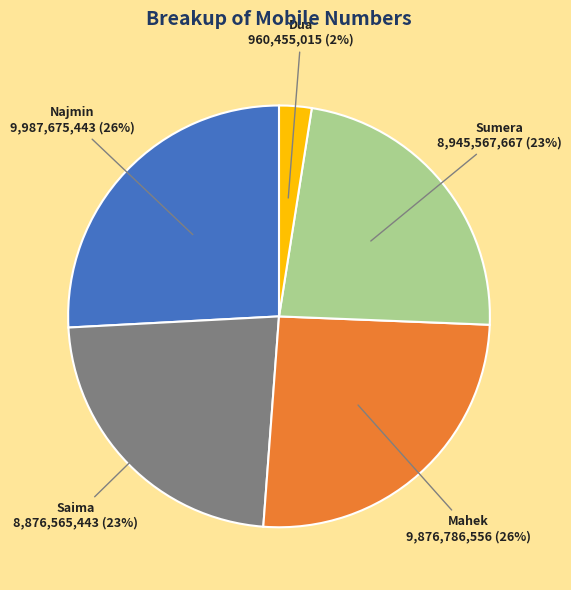

To the nearest percent, what is the difference between the Sumera and Dua slice percentages?

21%